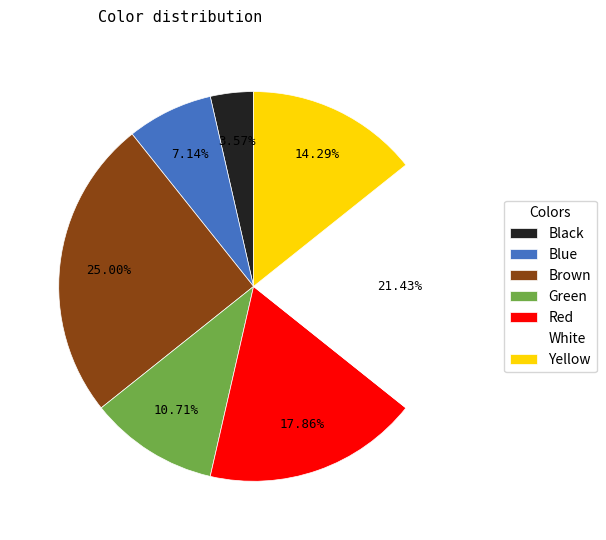

Which has a higher value, Brown or Blue?

Brown